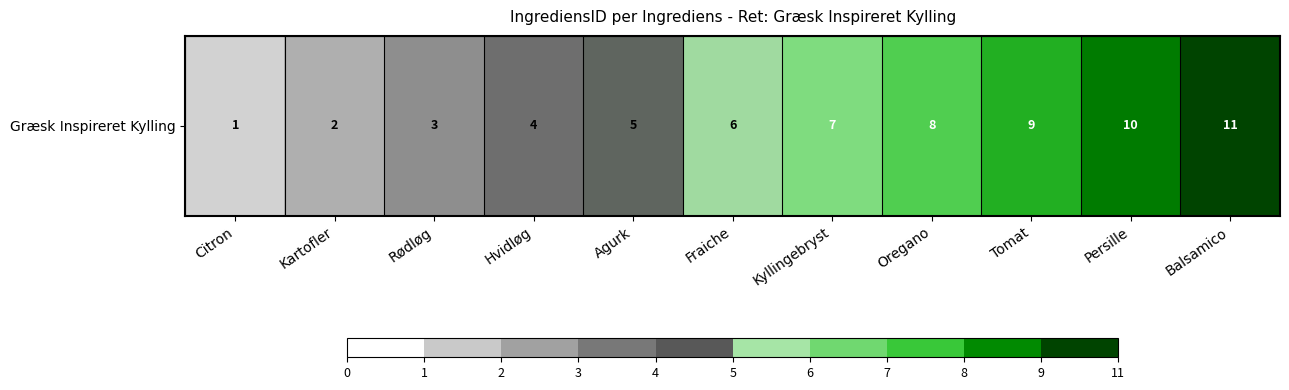

How many values are below 6?

5